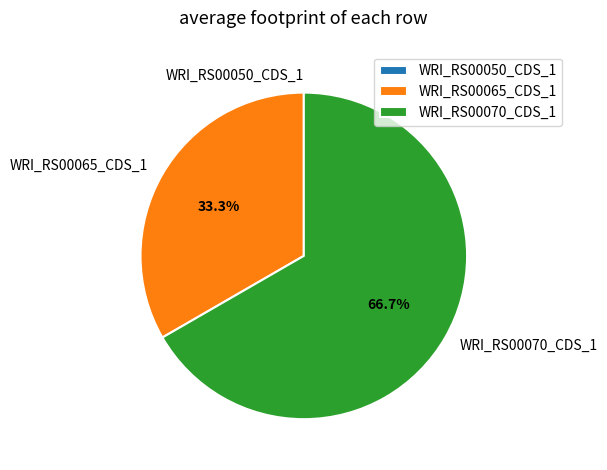

Which category has the biggest portion of the pie?

WRI_RS00070_CDS_1